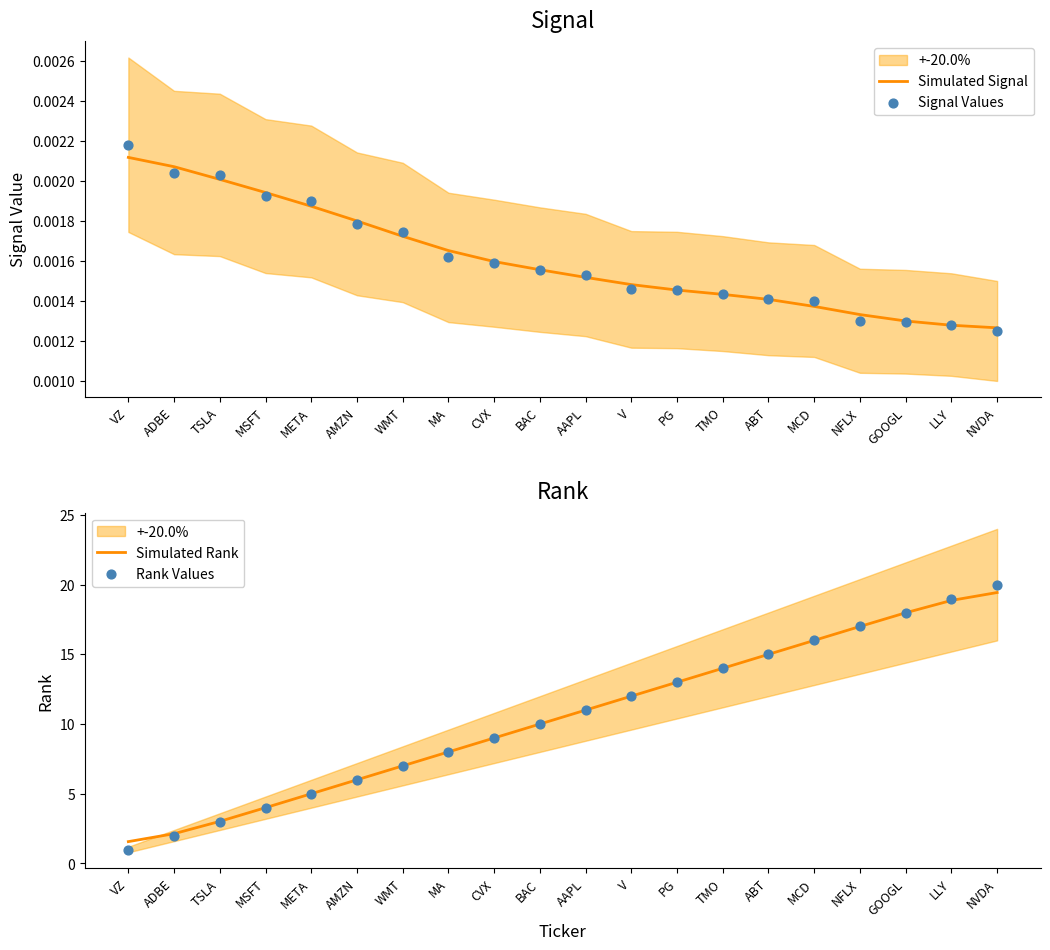

Is the value of Rank Values at PG greater than the value of Signal Values at PG?

Yes